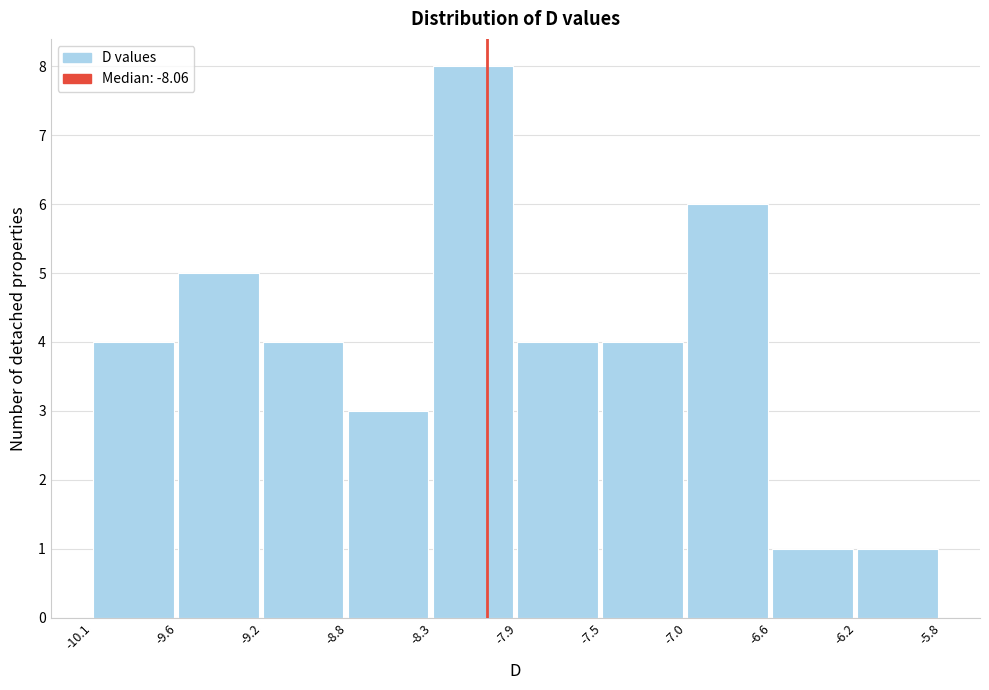

Reading left to right, what are all the values shown in this chart?

-10.1=4	-9.6=5	-9.2=4	-8.8=3	-8.3=8	-7.9=4	-7.5=4	-7.0=6	-6.6=1	-6.2=1